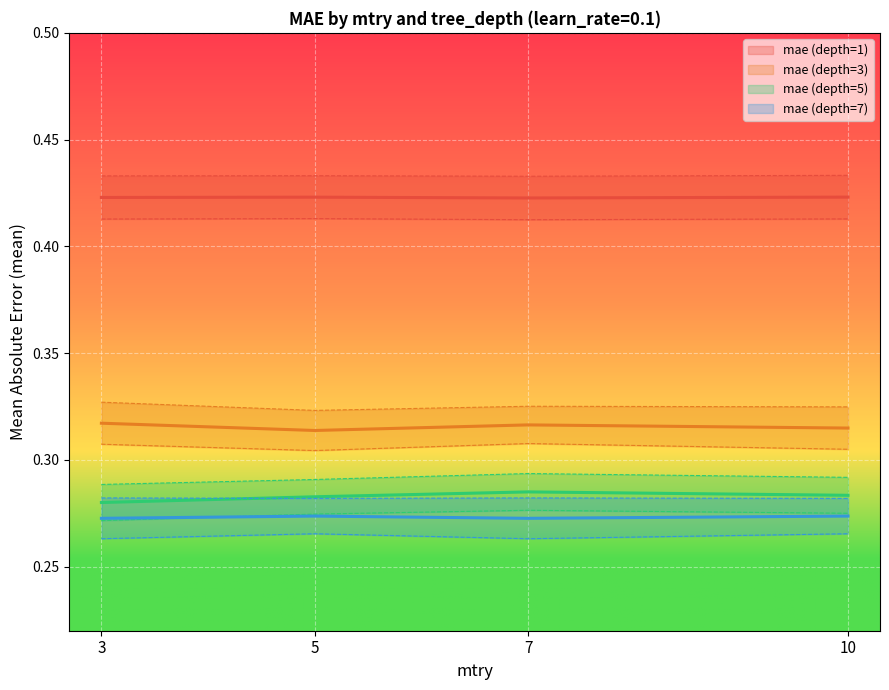

Is it true that mae (depth=5) equals 0.3 at 10?

True